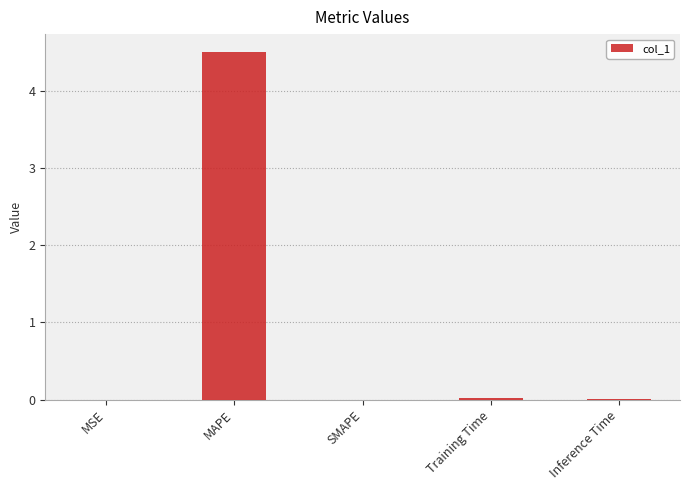

At which category does the chart reach its peak across all series?

MAPE